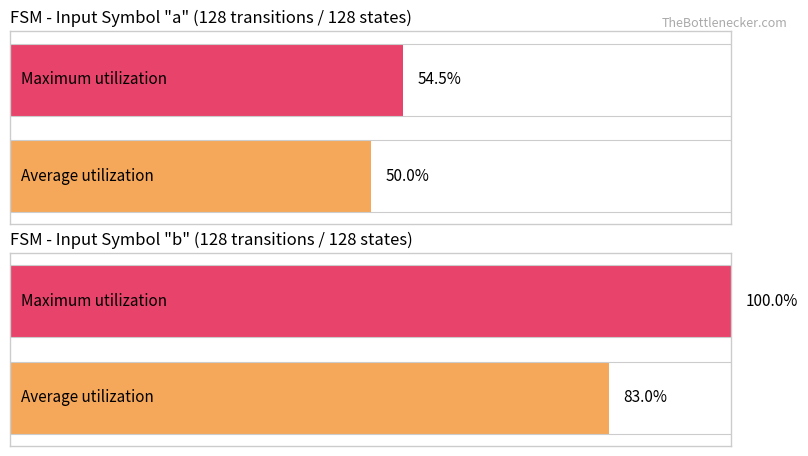

At how many categories does at least one series exceed 63?

2